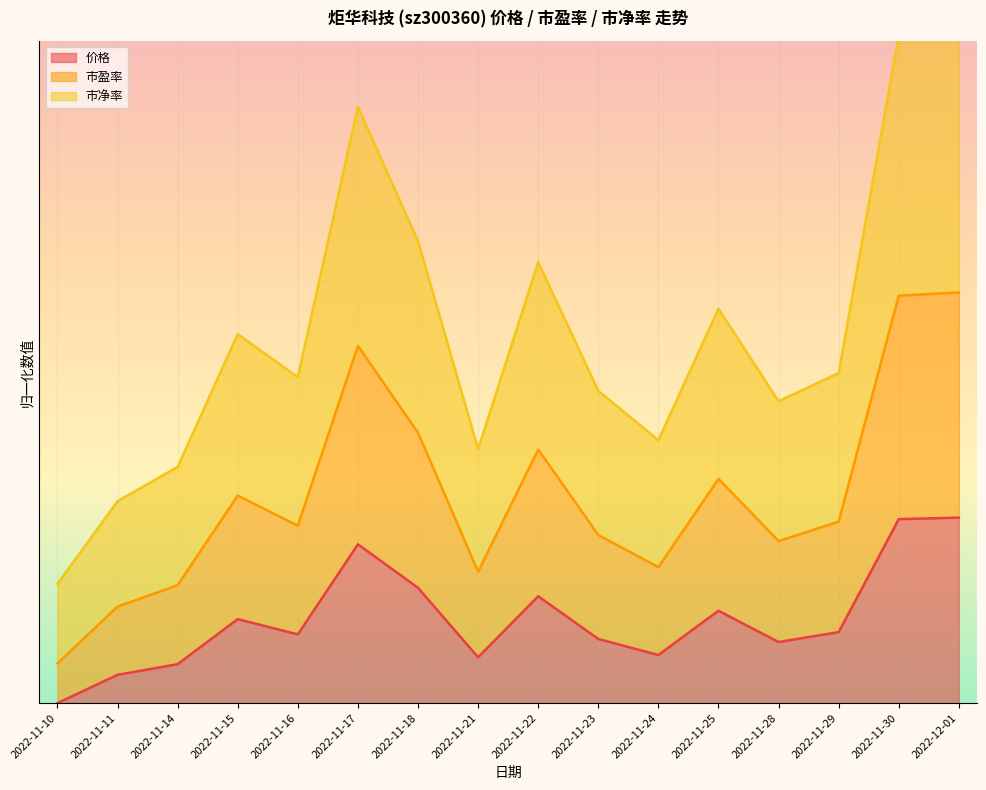

What are all the series names shown in the legend?

价格, 市盈率, 市净率